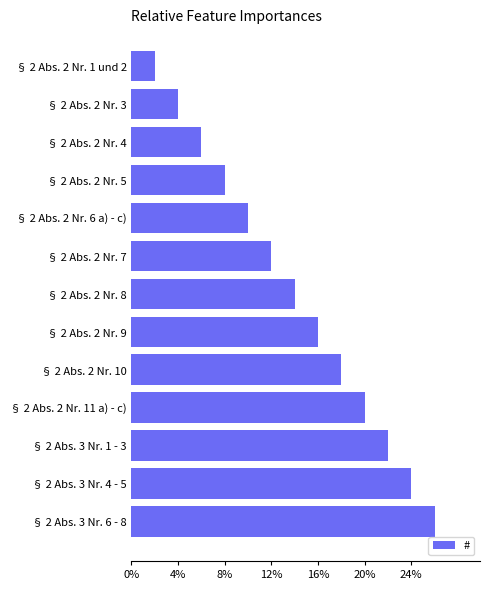

How many data points are less than 7?

6